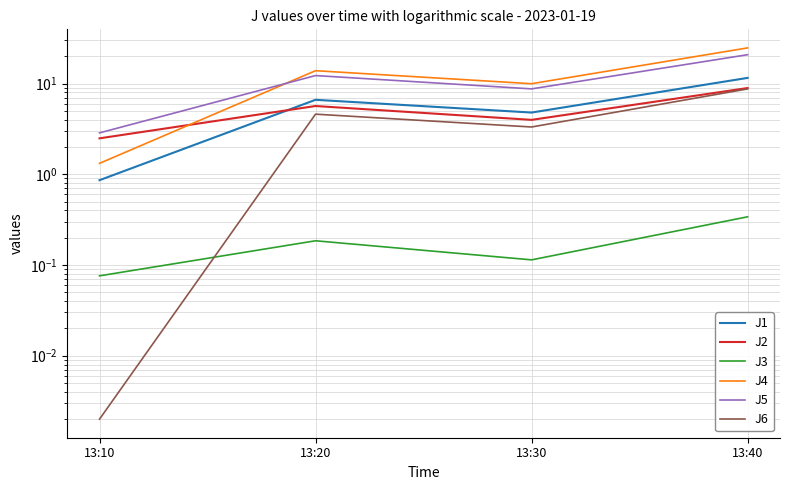

Rank the series at 13:10 from lowest to highest value.

J6, J3, J1, J4, J2, J5